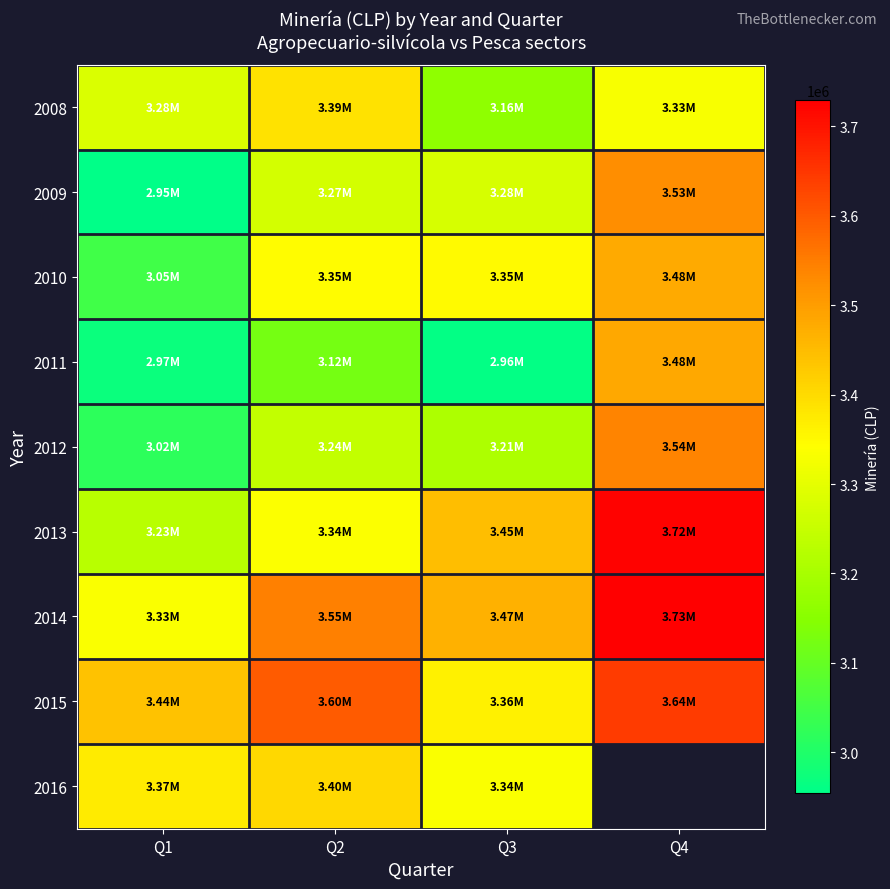

What is the total value across all series at Q2?

30257479.0